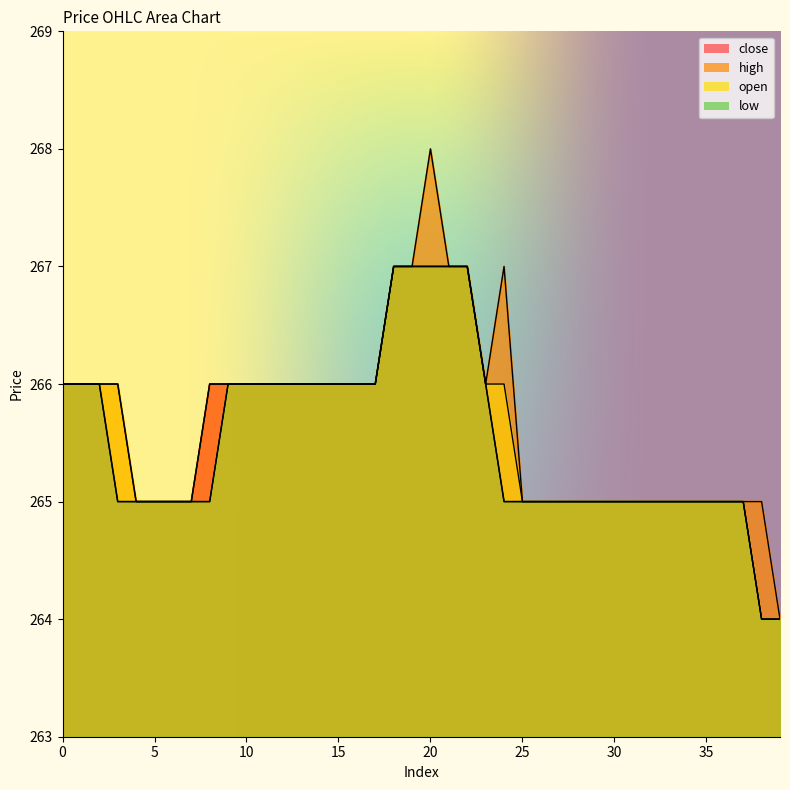

What is the sum of the high values at 20 and 7?

533